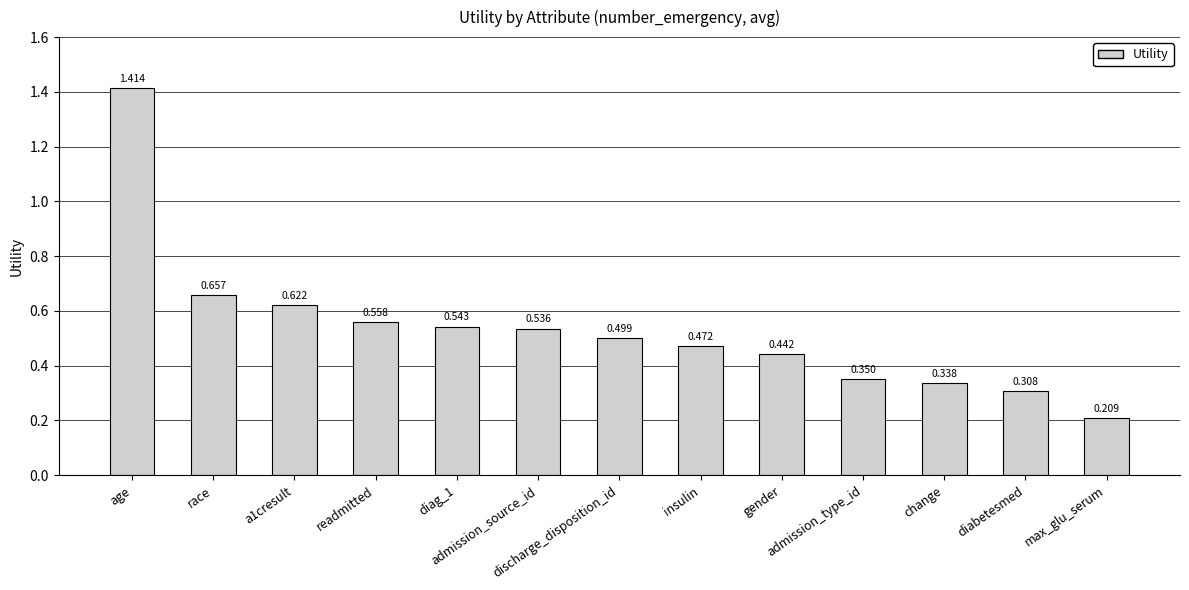

How many data points does each series have?

13